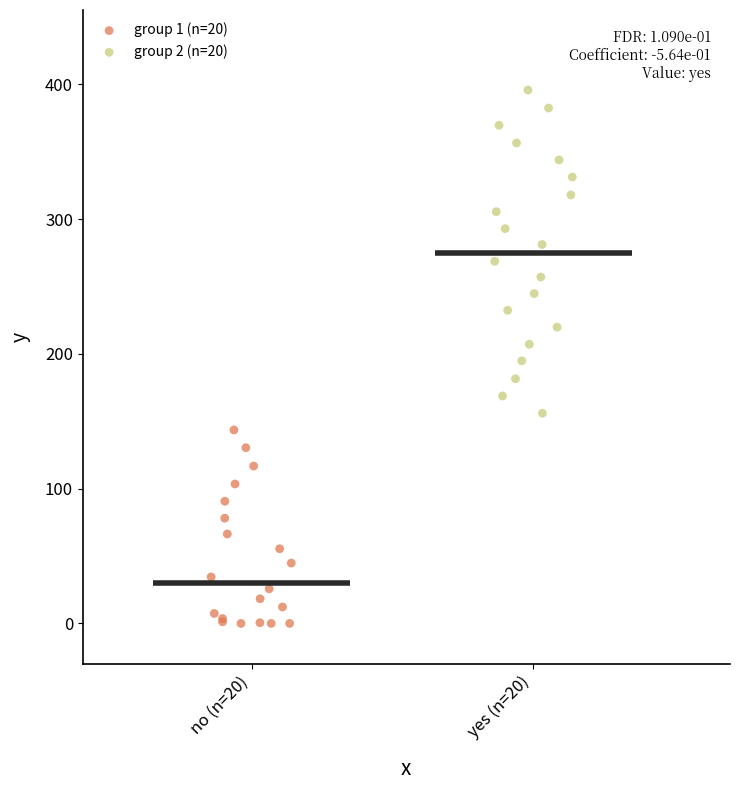

Which series has the largest Y range (max minus min)?

group 2 (n=20)